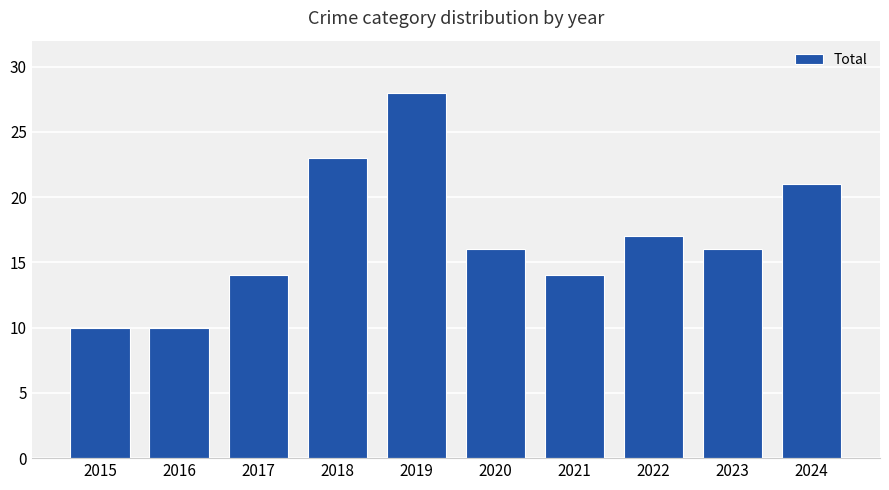

Where does the data first go above 16?

2018